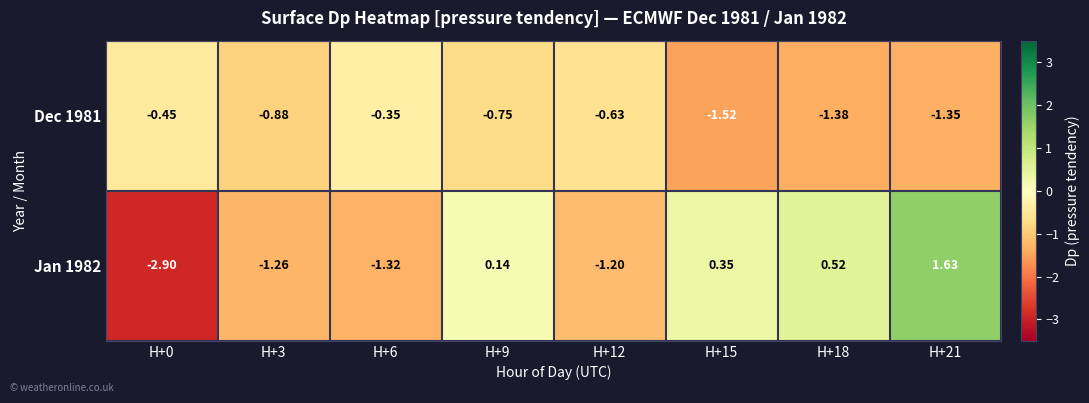

Is the value of Dec 1981 at H+18 greater than the value of Jan 1982 at H+9?

No